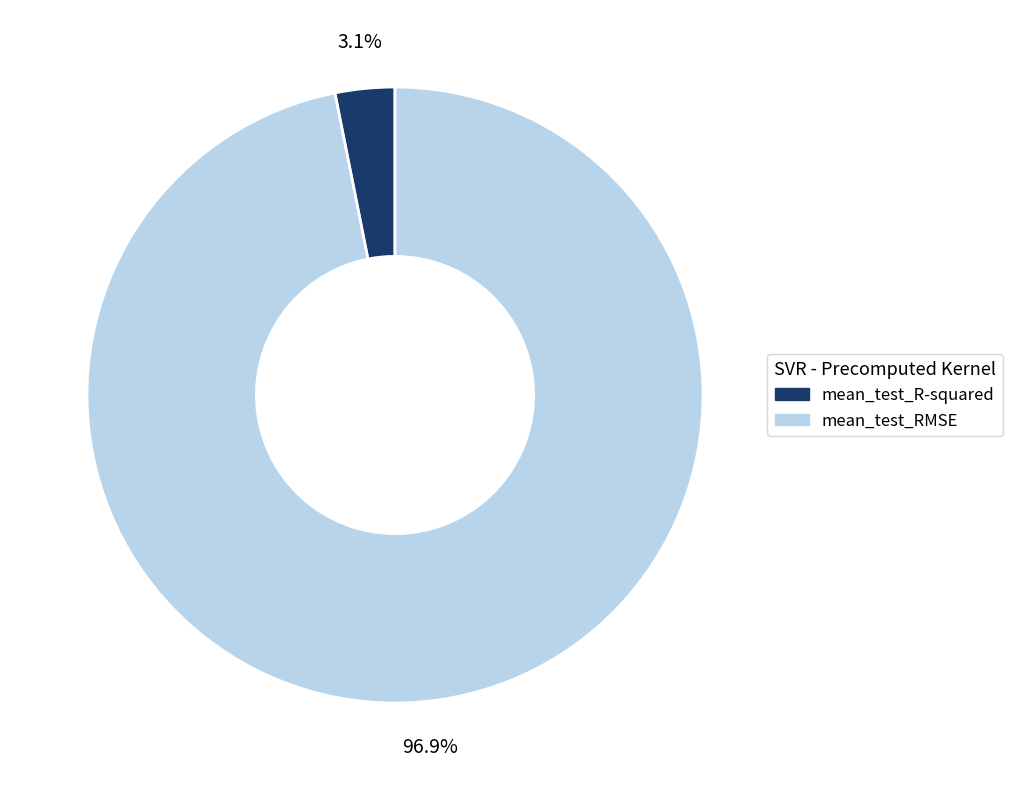

Which slice is the smallest?

mean_test_R-squared